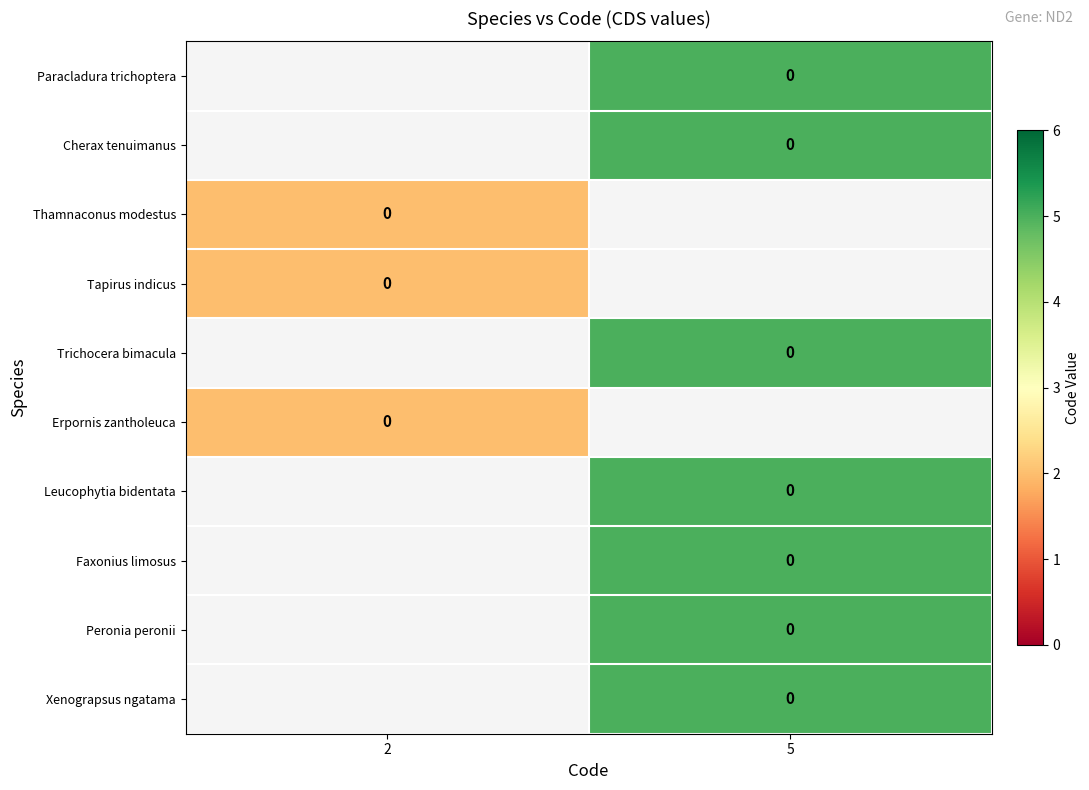

Is the value of Thamnaconus modestus at 2 greater than the value of Faxonius limosus at 5?

No